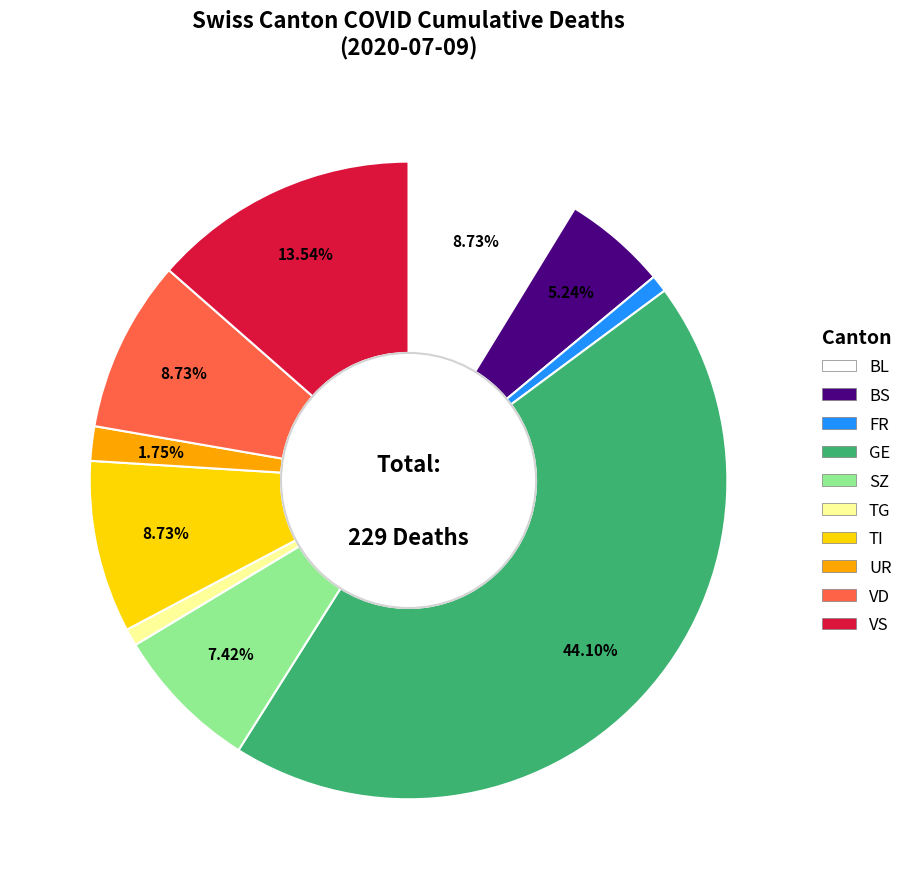

Is there any slice that represents more than half of the pie?

No